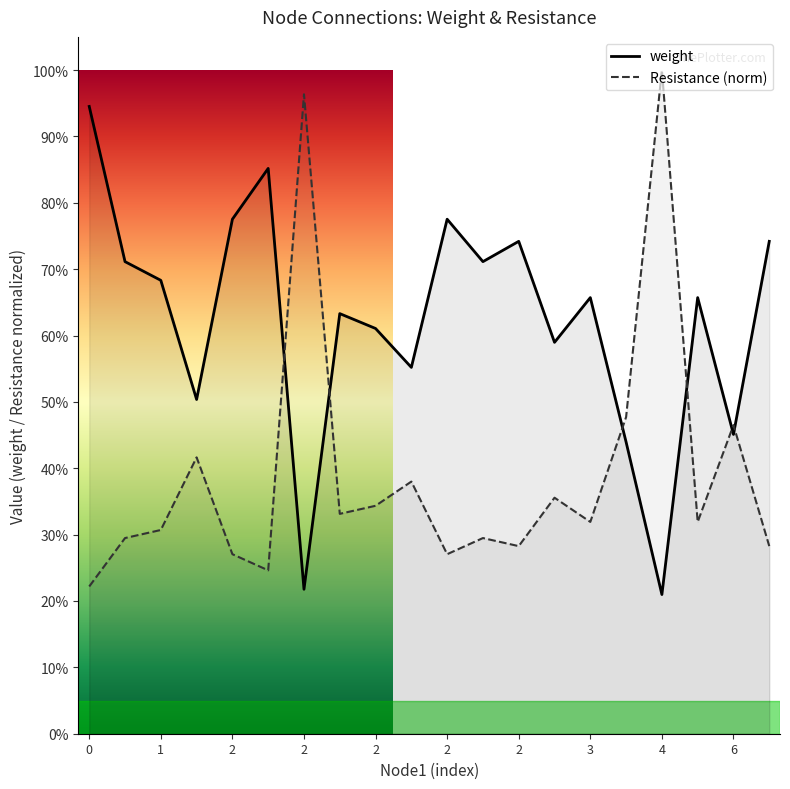

How many lines are shown in the chart?

2